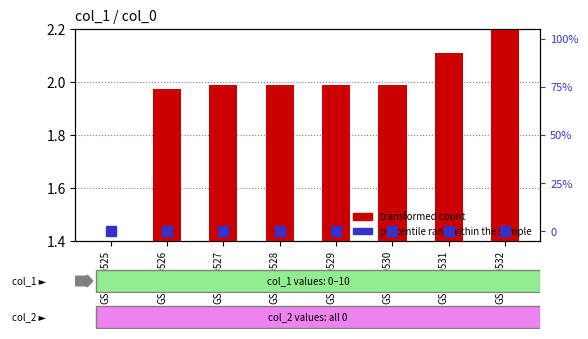

List the labels in order of transformed count value, smallest first.

GSM240525, GSM240526, GSM240527, GSM240528, GSM240529, GSM240530, GSM240531, GSM240532